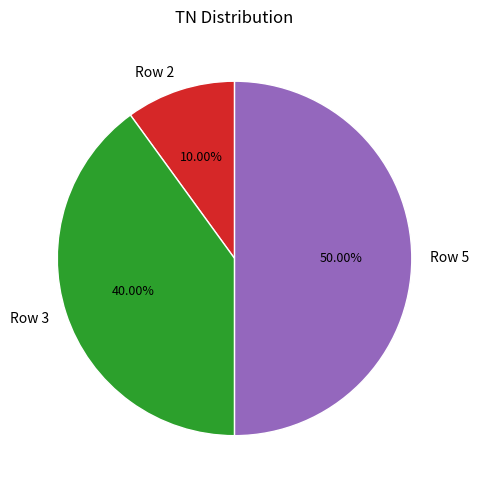

Is Row 3 the majority of the pie?

No